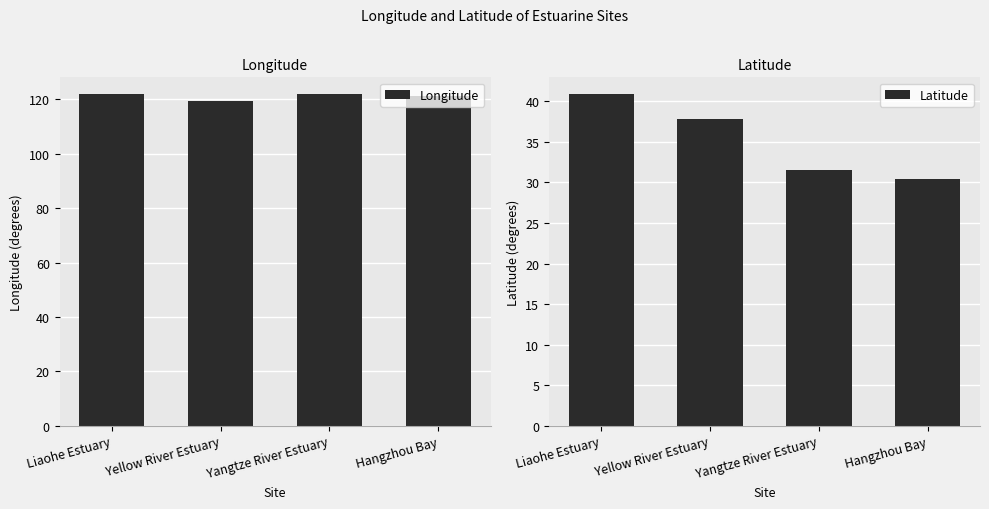

What is the difference between the maximum and minimum values in the Longitude series?

2.8